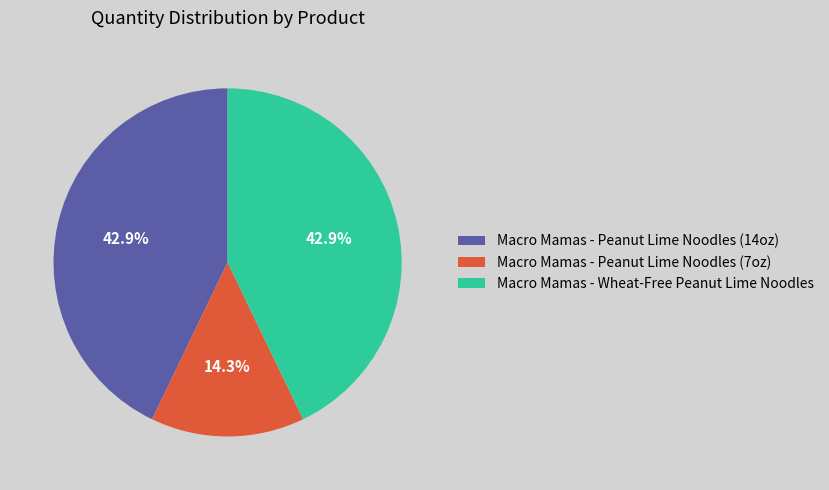

Does Macro Mamas - Wheat-Free Peanut Lime Noodles account for over 50% of the chart?

No